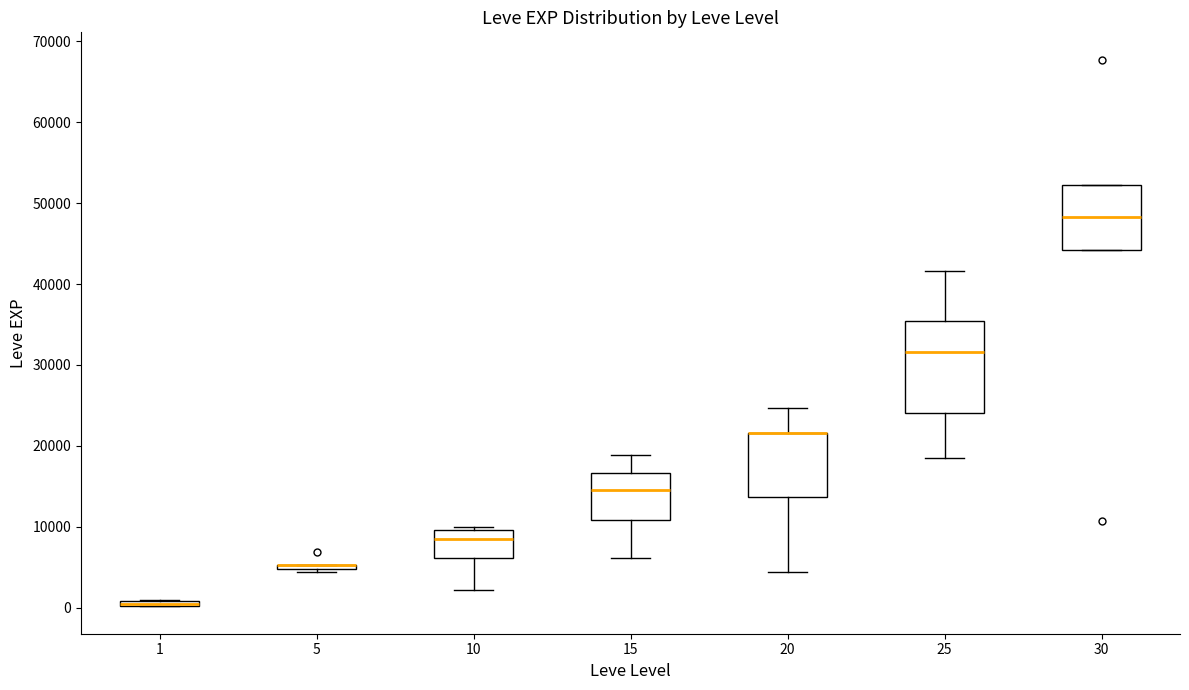

Where is the lower edge of the box at x = 30 on the y-axis? The values are not printed on the chart, so give them approximately, as read against the axis.

44000